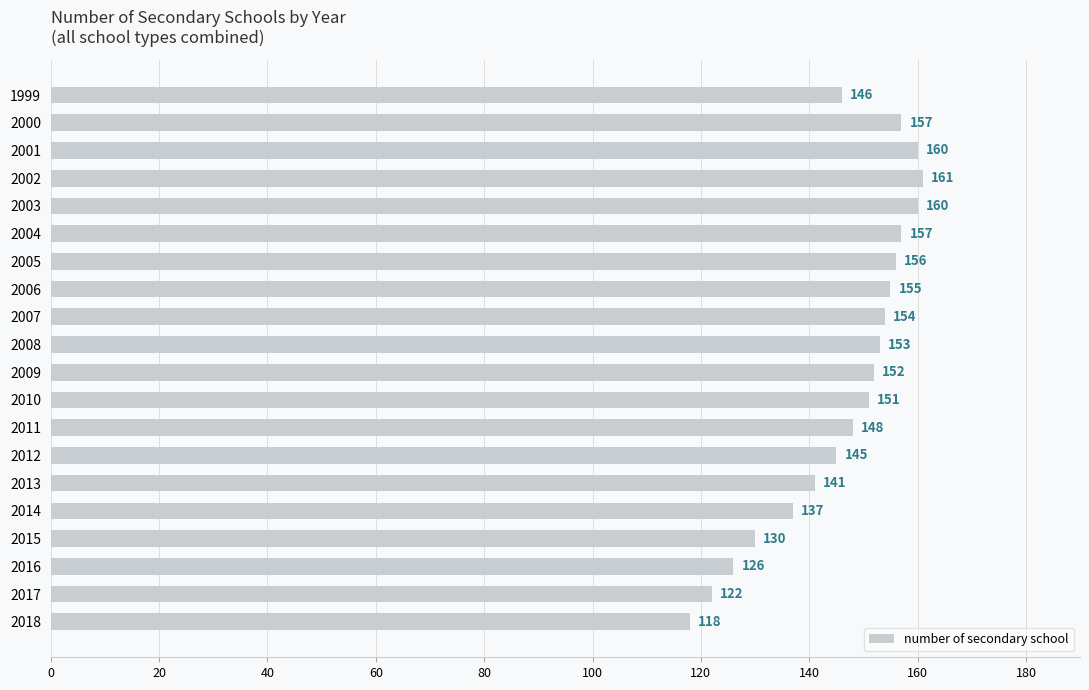

Reading top to bottom, extract all data points from this chart.

146	157	160	161	160	157	156	155	154	153	152	151	148	145	141	137	130	126	122	118